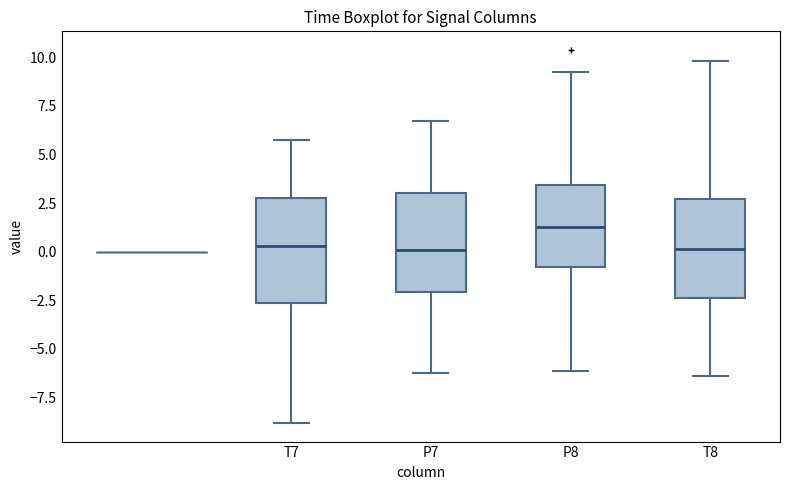

Where does the median line of the box for P7 sit on the y-axis? The values are not printed on the chart, so give them approximately, as read against the axis.

0.0